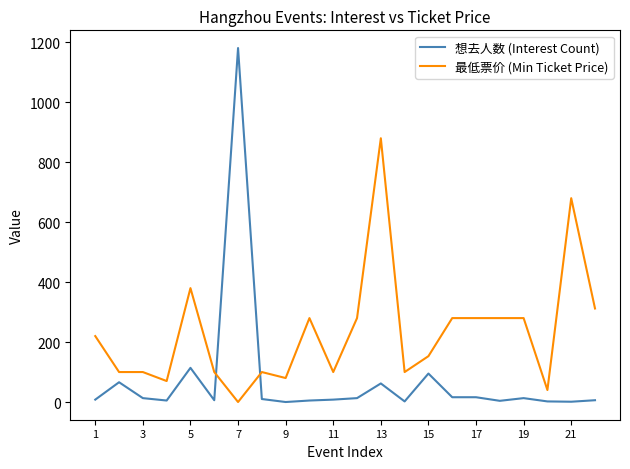

Count the number of categories in the chart.

22